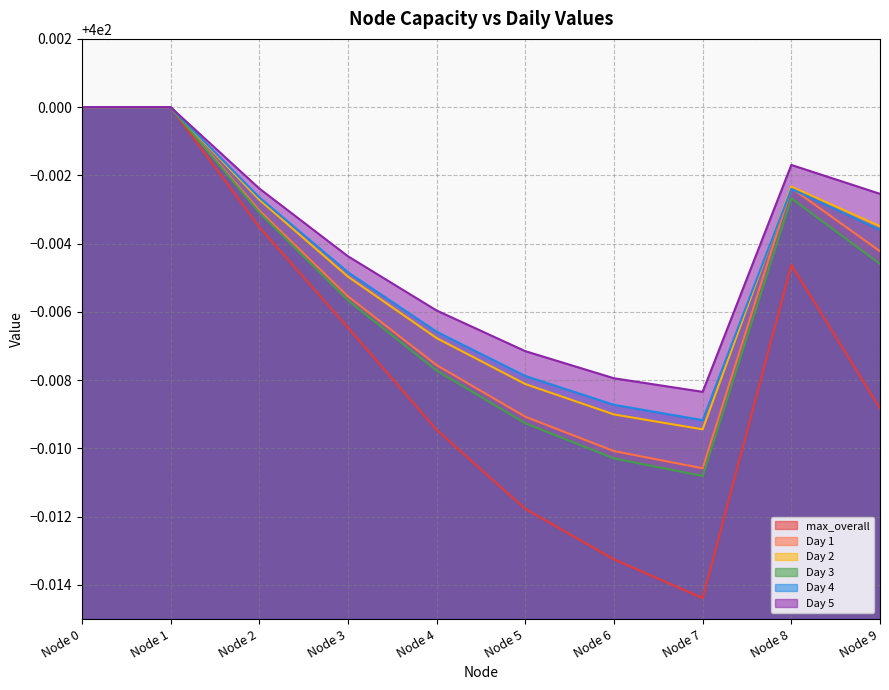

How many lines are shown in the chart?

6